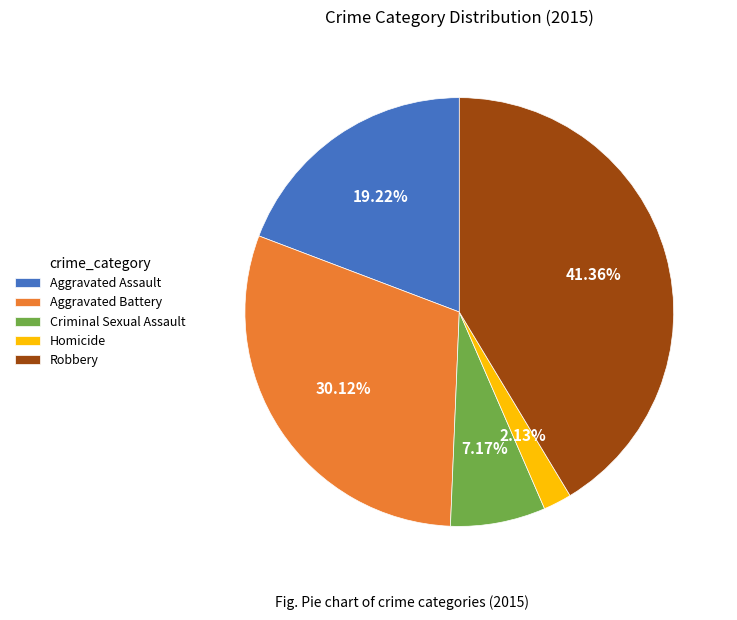

Is there a majority slice in this chart?

No